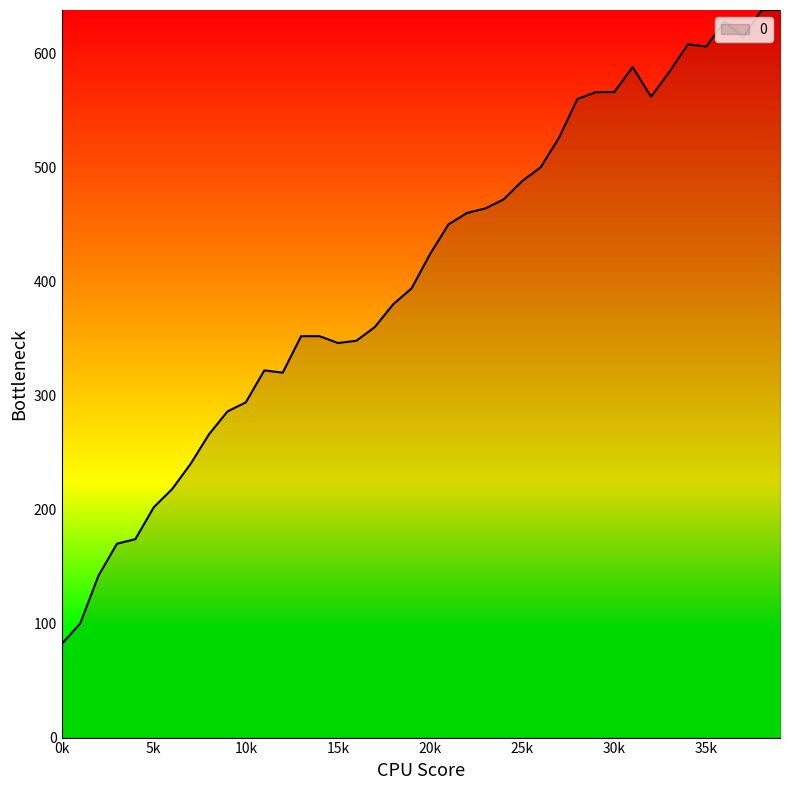

What is the minimum value shown in the chart?

82